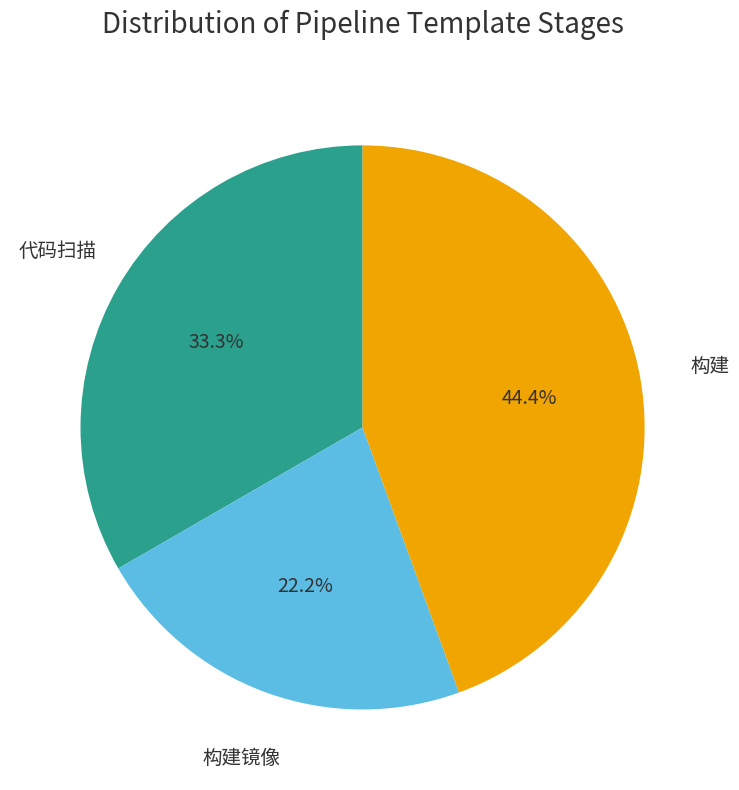

Does any single category account for the majority?

No